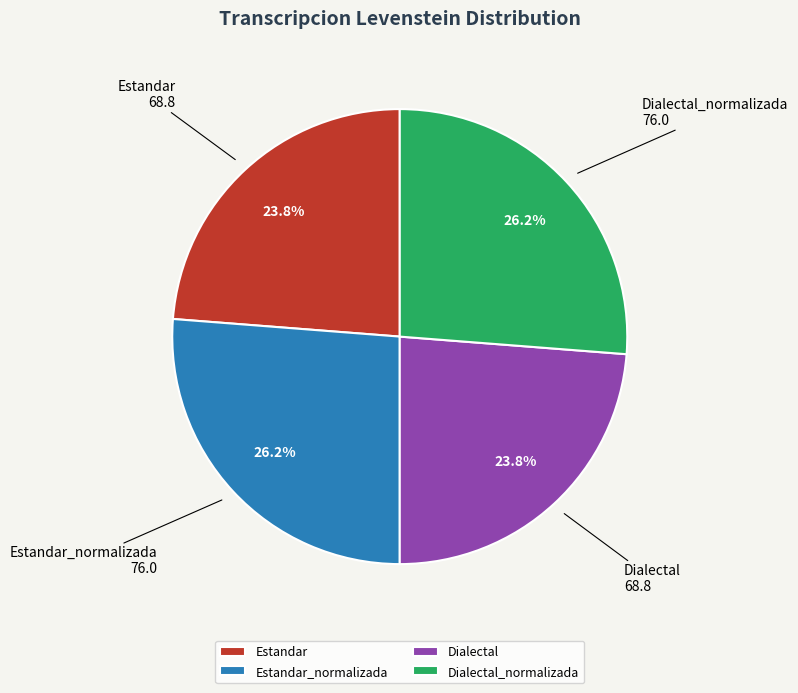

The Dialectal_normalizada slice represents 26% of the pie. True or false?

True